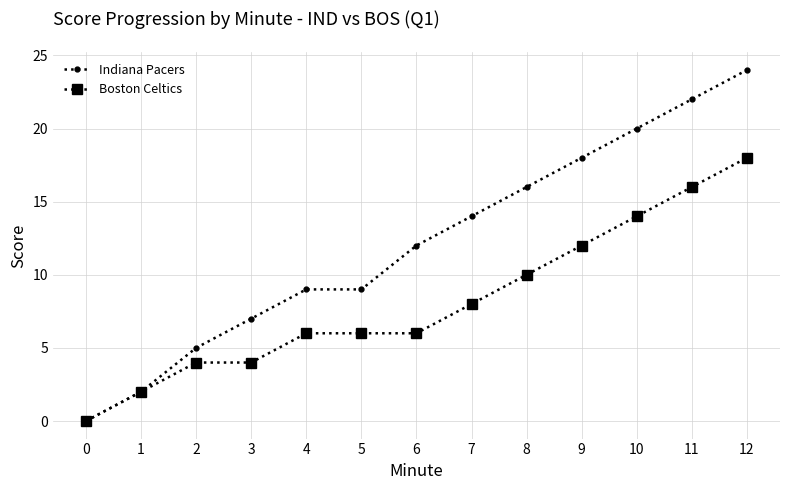

The Indiana Pacers series shows 8 at 2. True or false?

False